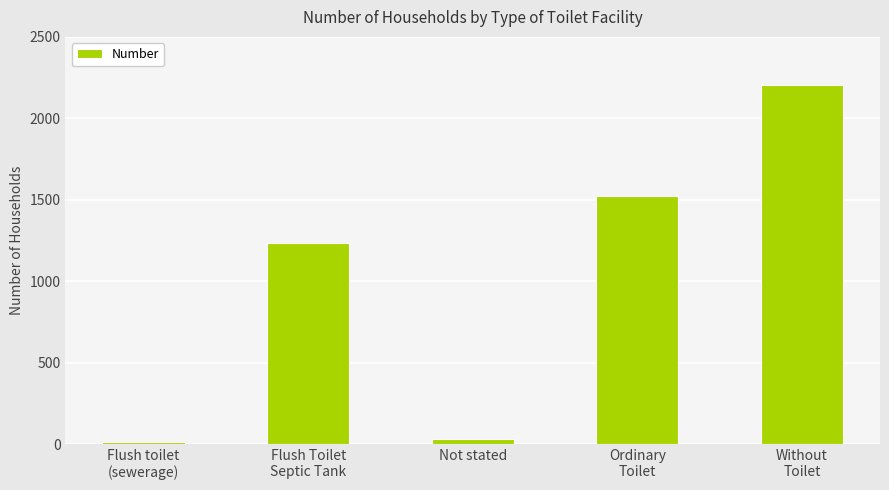

Reading left to right, what are all the values shown in this chart?

10	1236	29	1526	2206